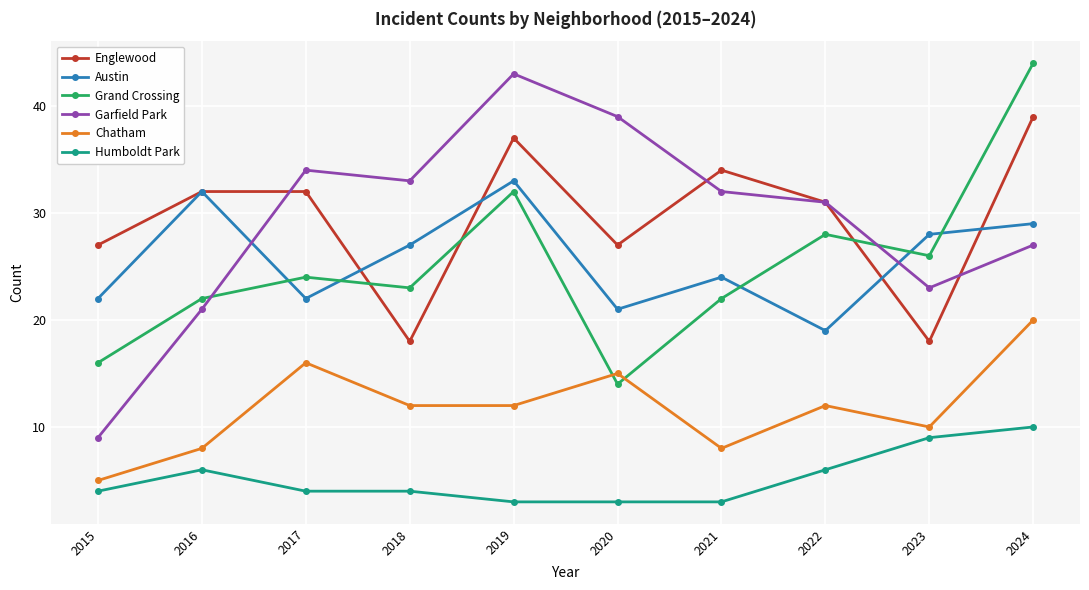

Which category has the lowest value in the Austin series?

2022